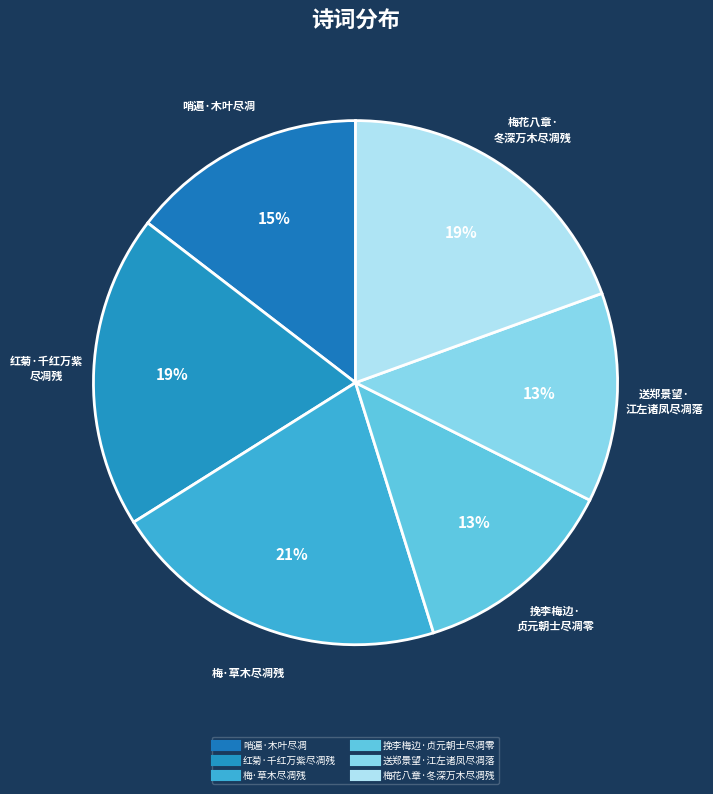

Is 挽李梅边·贞元朝士尽凋零 the majority of the pie?

No